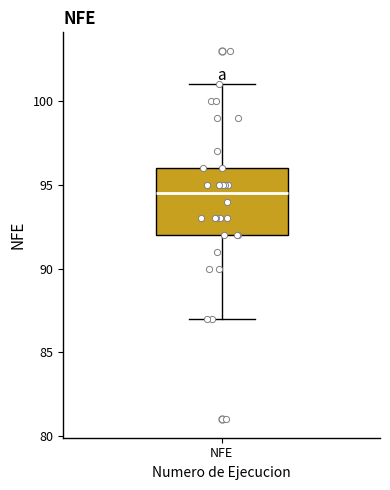

Read this box plot against the y-axis: the position of the median line, the range covered by the box, and the ends of both whiskers. The values are not printed on the chart, so give them approximately, as read against the axis.

median 94.5, box 92.0 to 96.0, whiskers 87.0 to 101.0